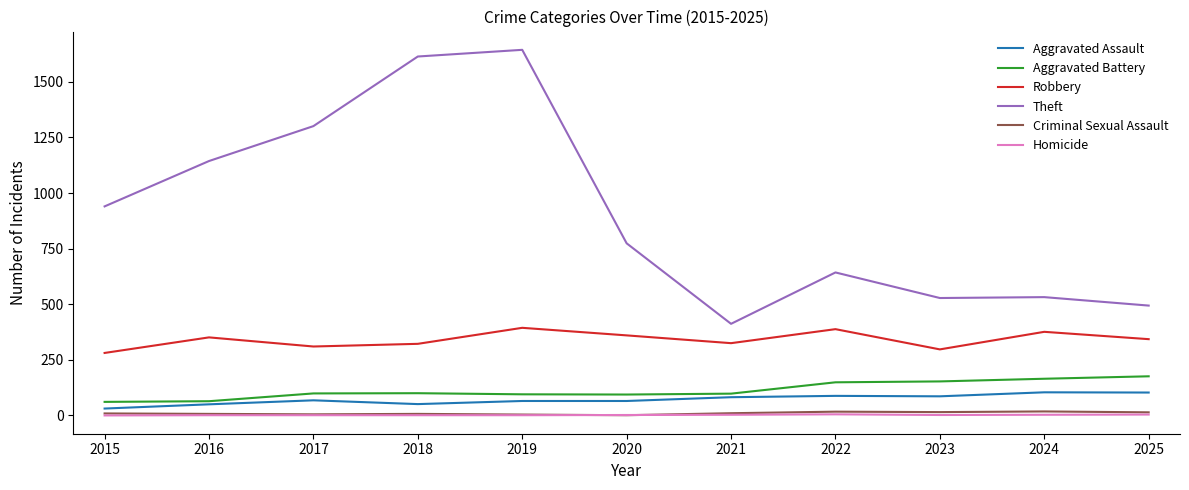

What is the greatest value displayed?

1644